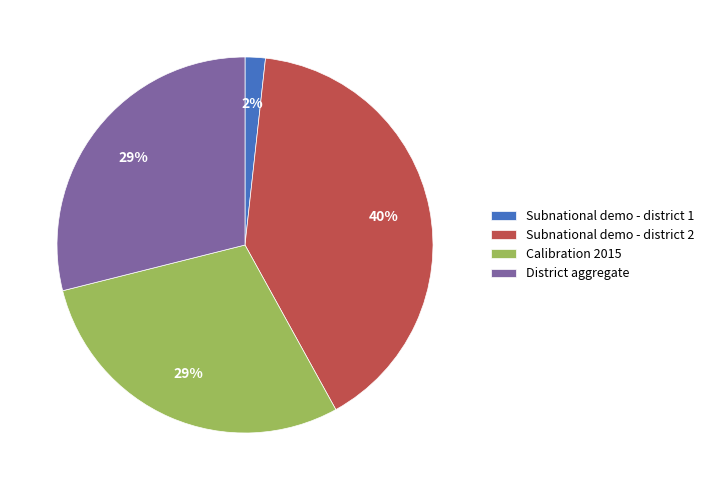

Is the sum of Subnational demo - district 1 and District aggregate greater than half?

No